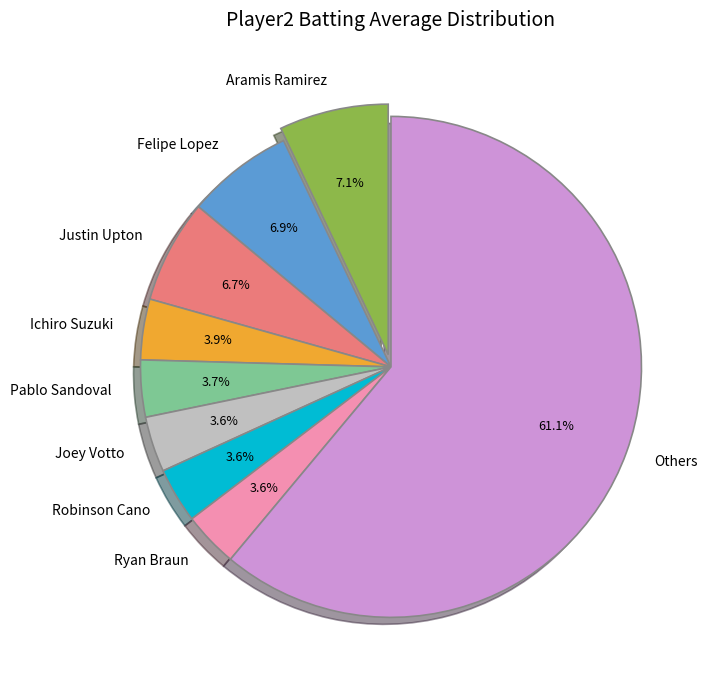

Is there any slice that represents more than half of the pie?

Yes